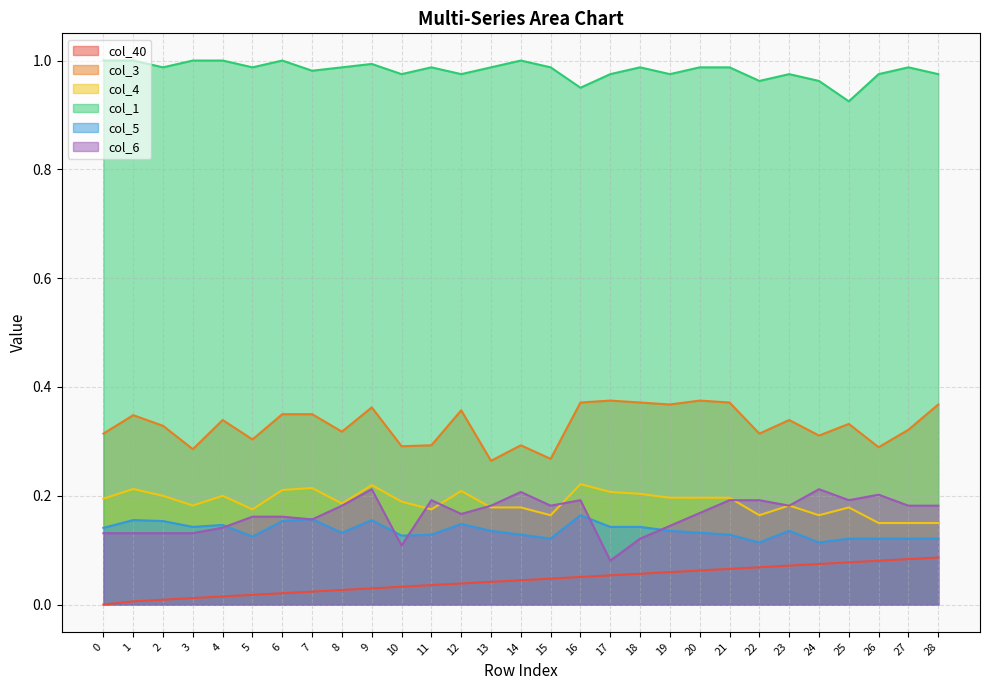

How many col_4 values are between 0 and 1?

29